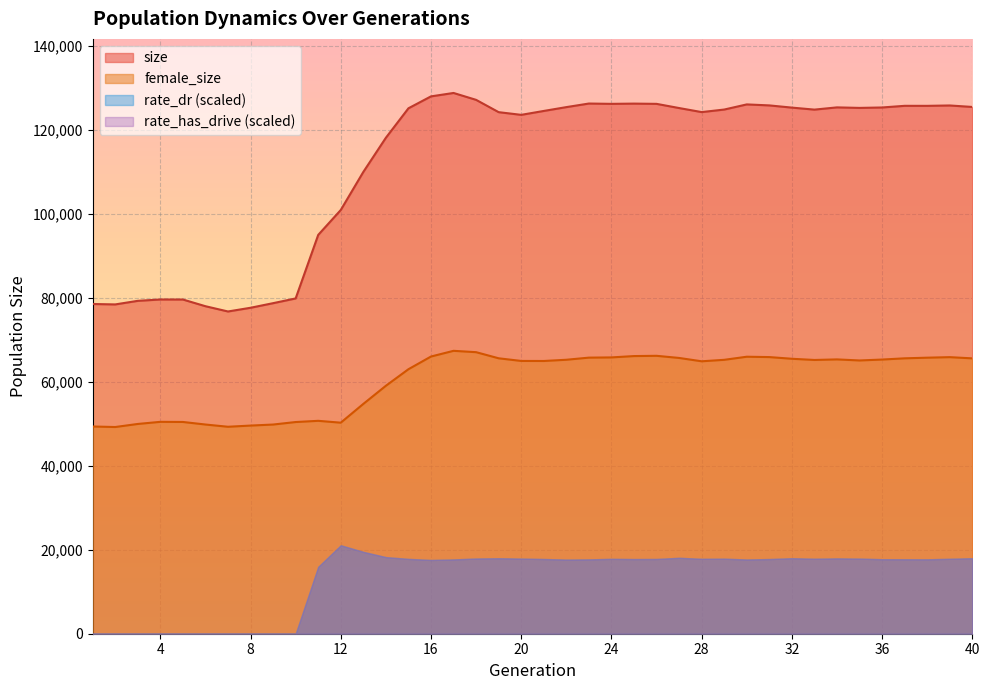

At how many categories does at least one series exceed 63570?

40